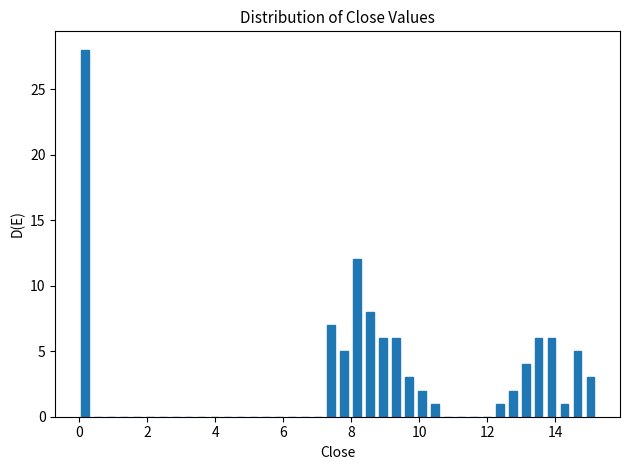

Read against the x-axis, roughly where is the centre of the tallest bar?

0.2